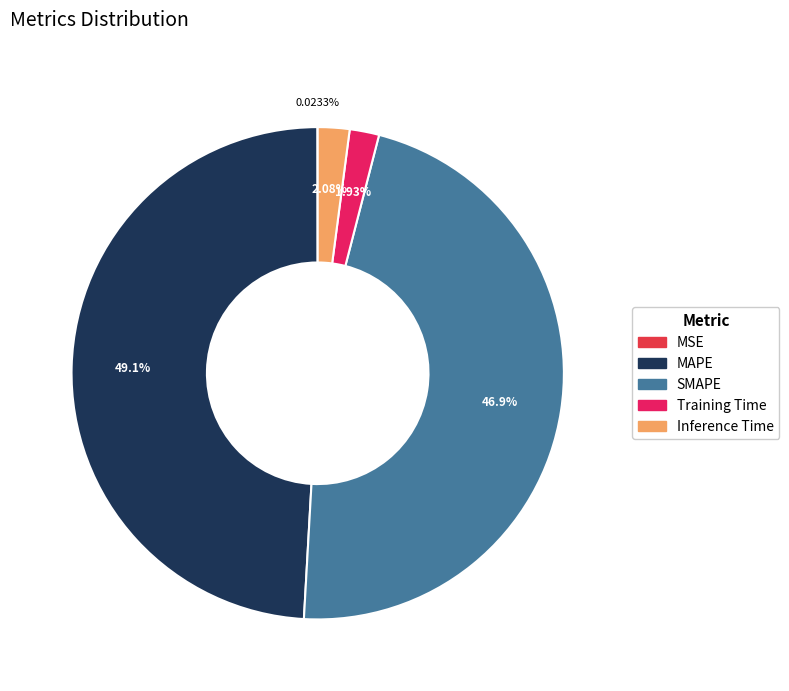

Is it true that MAPE is 49% of the pie?

True